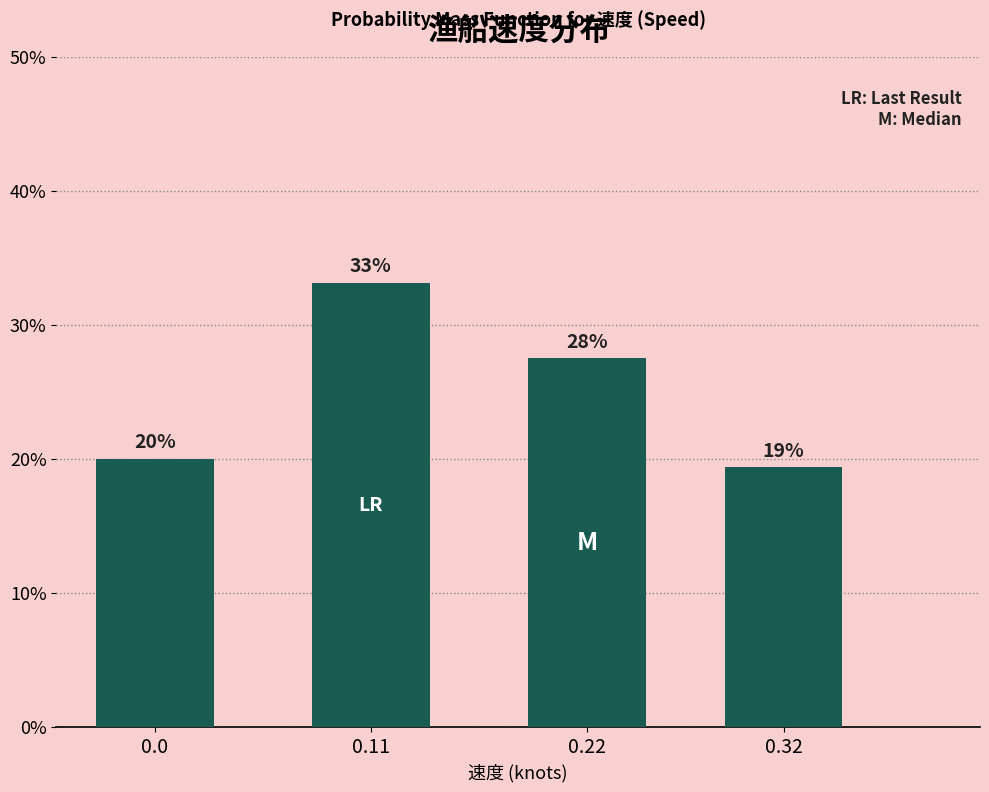

What is the value of the 4th bar from the left?

19.4